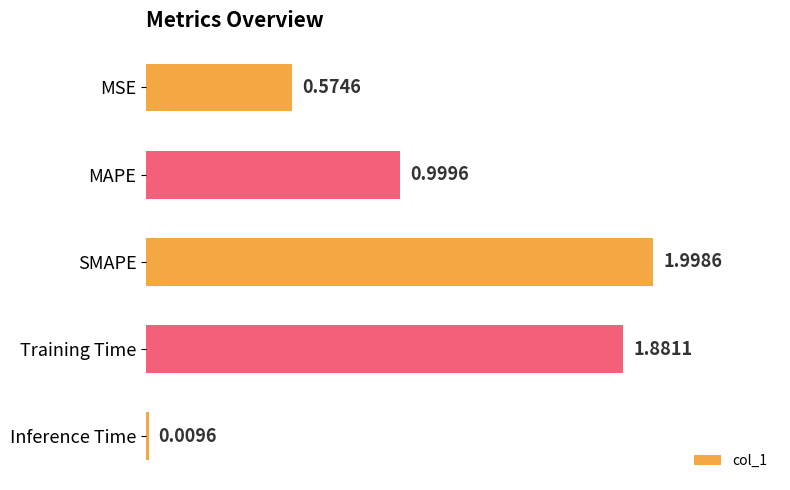

What is the difference between the maximum and minimum values?

2.0